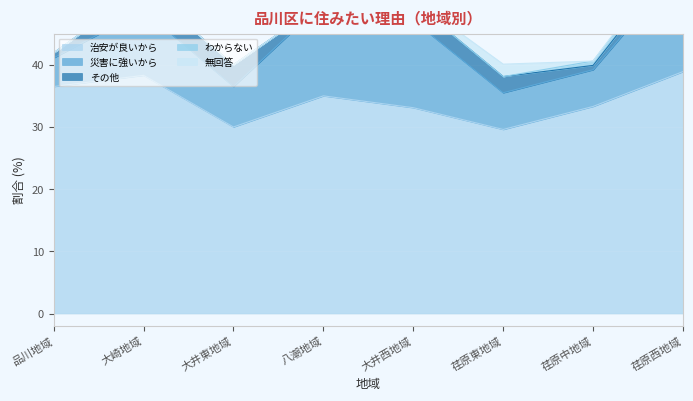

At how many categories does at least one series exceed 35?

3